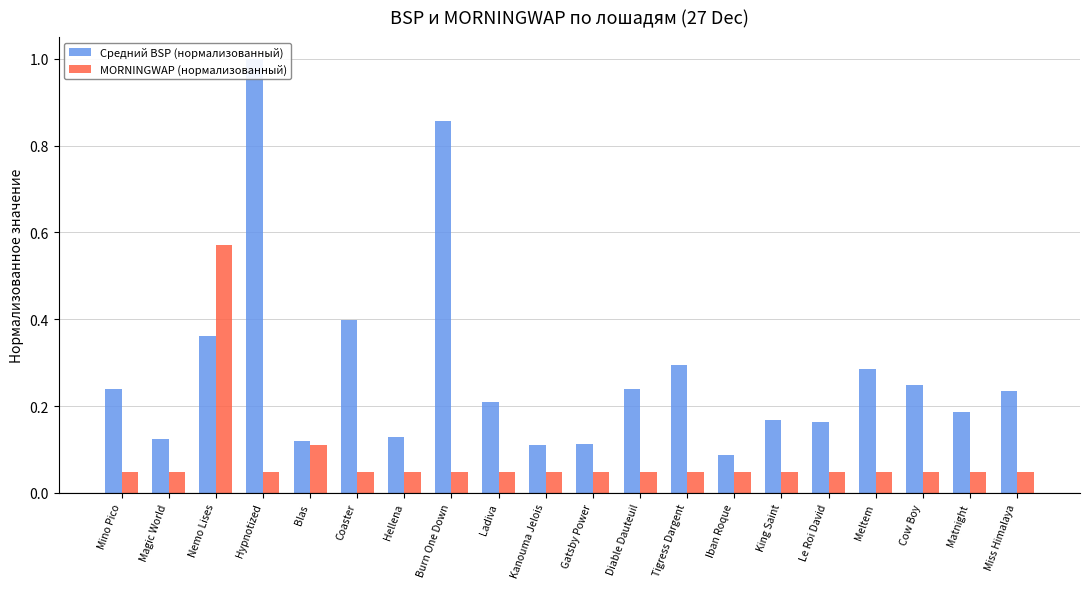

Which series has the largest total across all categories?

Средний BSP (нормализованный)